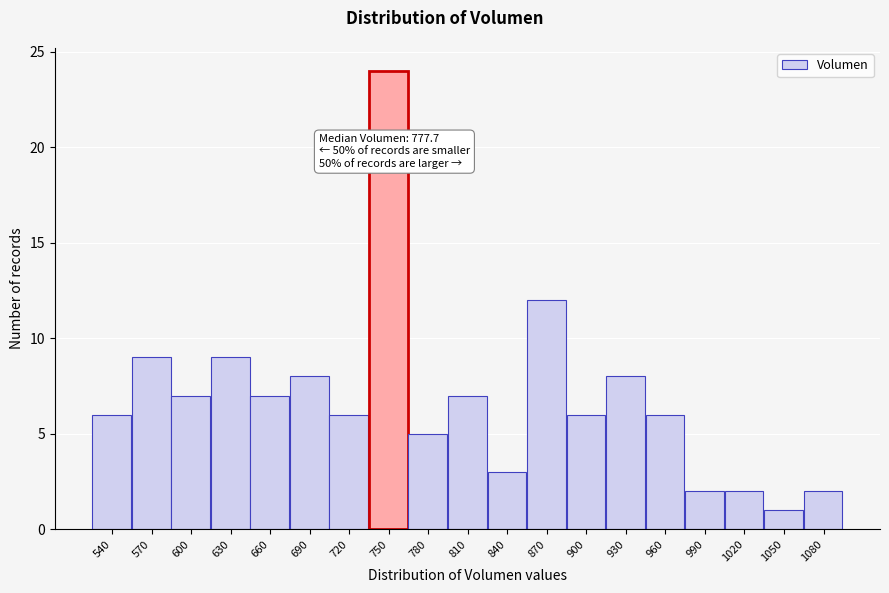

Reading right to left, list all the values displayed in this chart.

1080=2	1050=1	1020=2	990=2	960=6	930=8	900=6	870=12	840=3	810=7	780=5	750=24	720=6	690=8	660=7	630=9	600=7	570=9	540=6